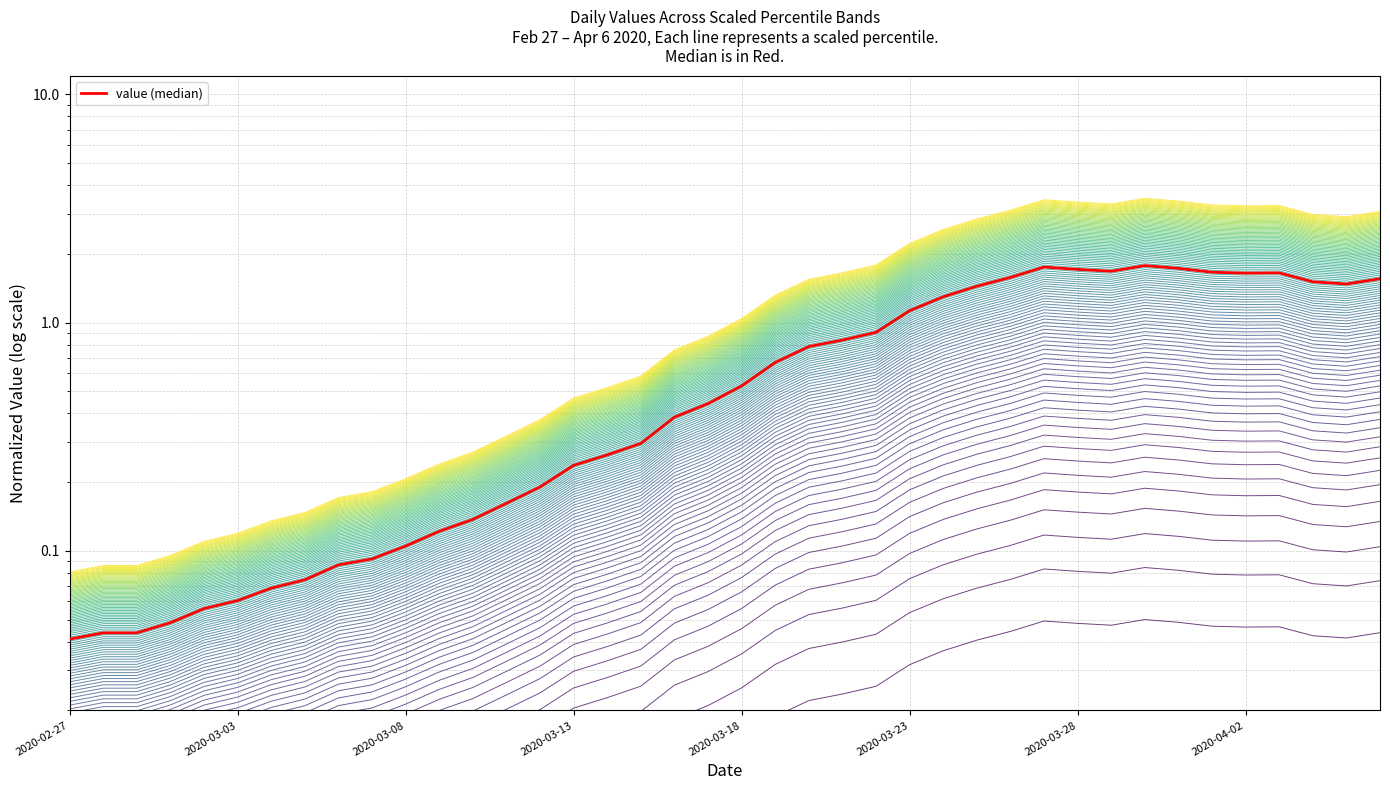

Reading left to right, extract all data points from this chart.

0.0	0.0	0.0	0.0	0.0	0.0	0.0	0.0	0.1	0.1	0.1	0.1	0.1	0.1	0.1	0.1	0.2	0.2	0.2	0.3	0.3	0.4	0.5	0.5	0.6	0.7	0.8	0.9	1.0	1.1	1.0	1.0	1.1	1.1	1.0	1.0	1.0	0.9	0.9	1.0